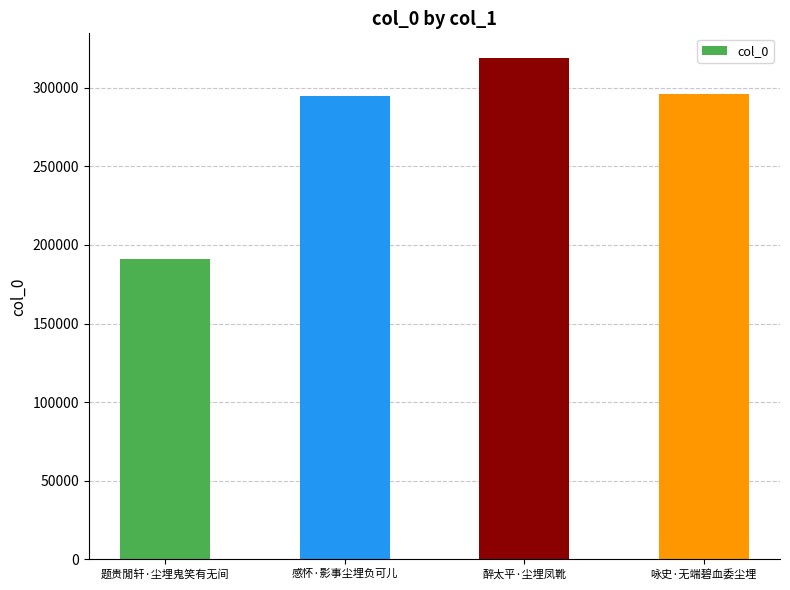

The value at 感怀·影事尘埋负可儿 is 294804. True or false?

True